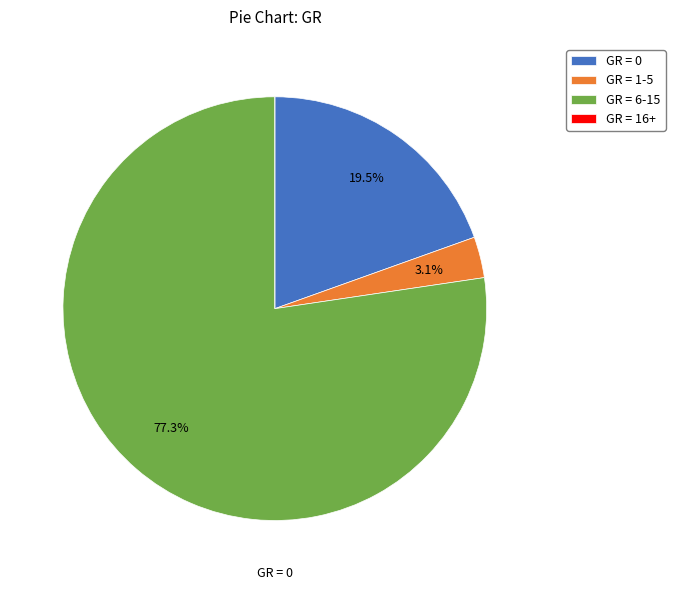

Is there any slice that represents more than half of the pie?

Yes